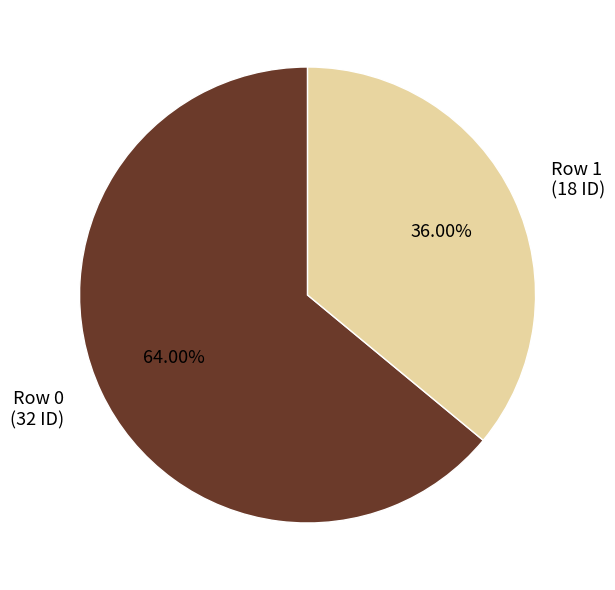

How many slices are in this pie chart?

2